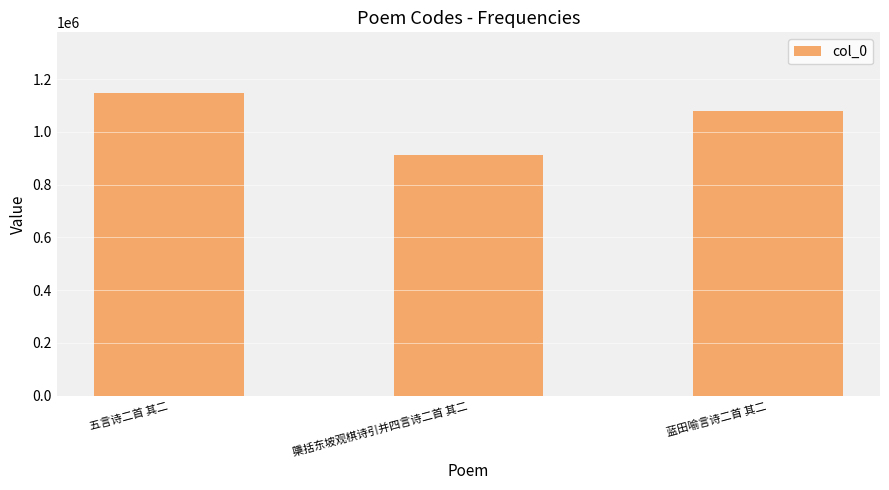

Which has a higher value, 五言诗二首 其二 or 檃括东坡观棋诗引并四言诗二首 其二?

五言诗二首 其二